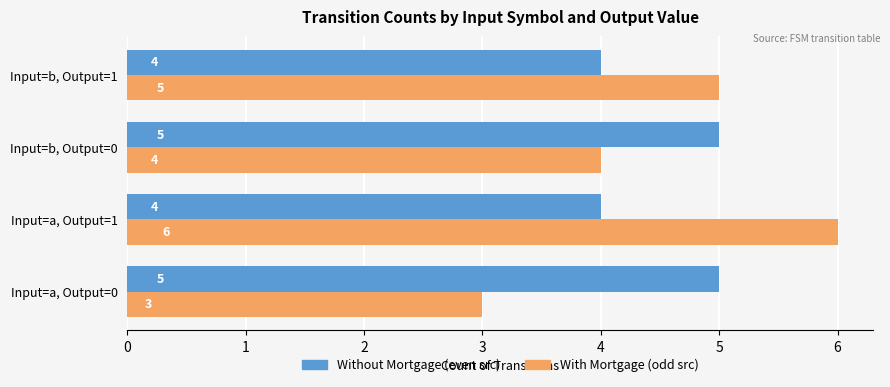

What is the sum of the With Mortgage (odd src) values at Input=a, Output=1 and Input=a, Output=0?

9